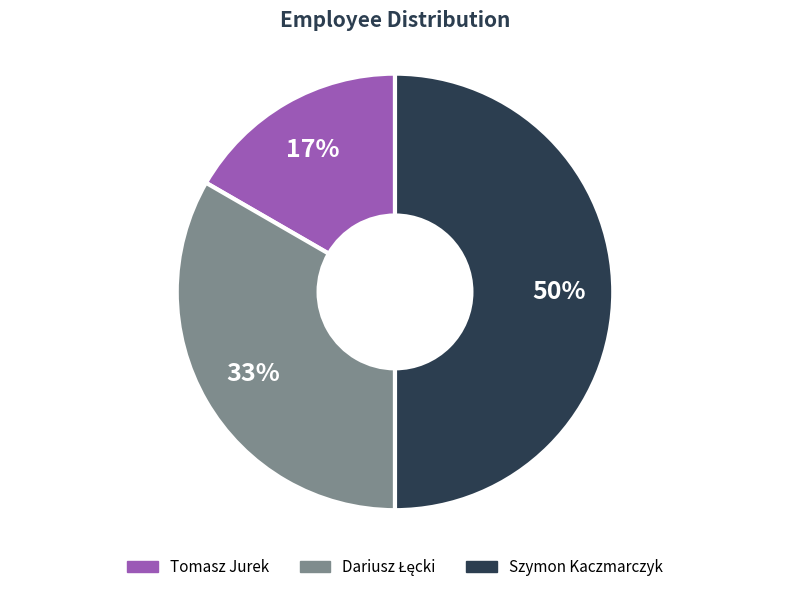

How many segments does this pie chart have?

3